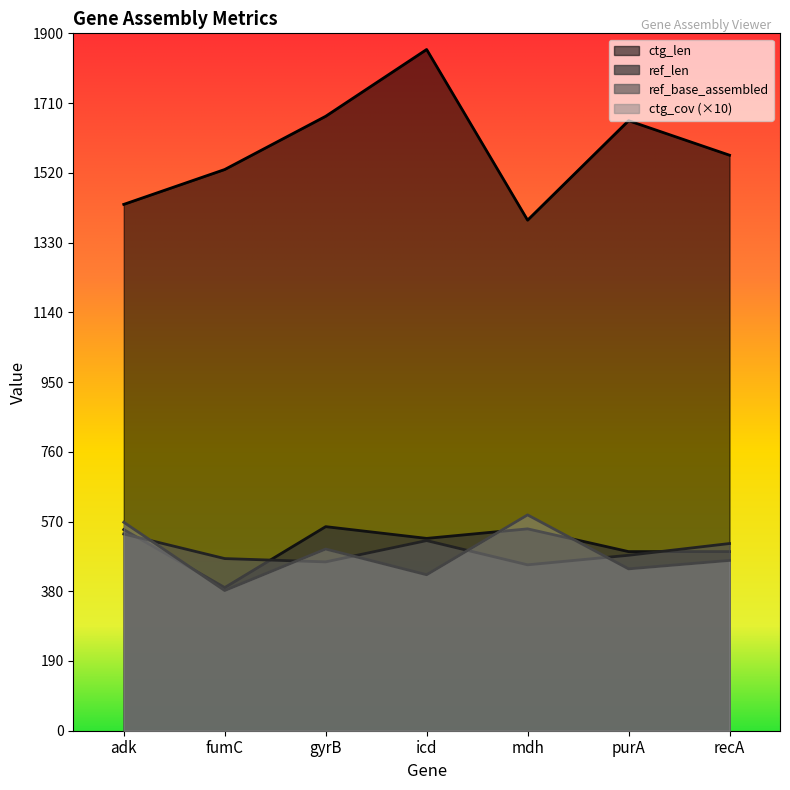

What is the lowest value of the ctg_len series?

1391